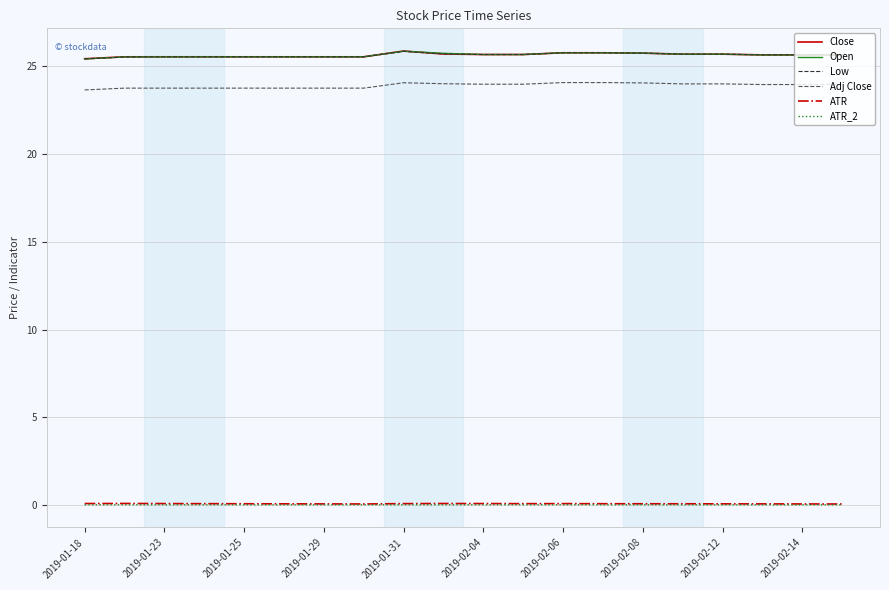

What is the difference between the maximum and minimum values in the Close series?

0.4